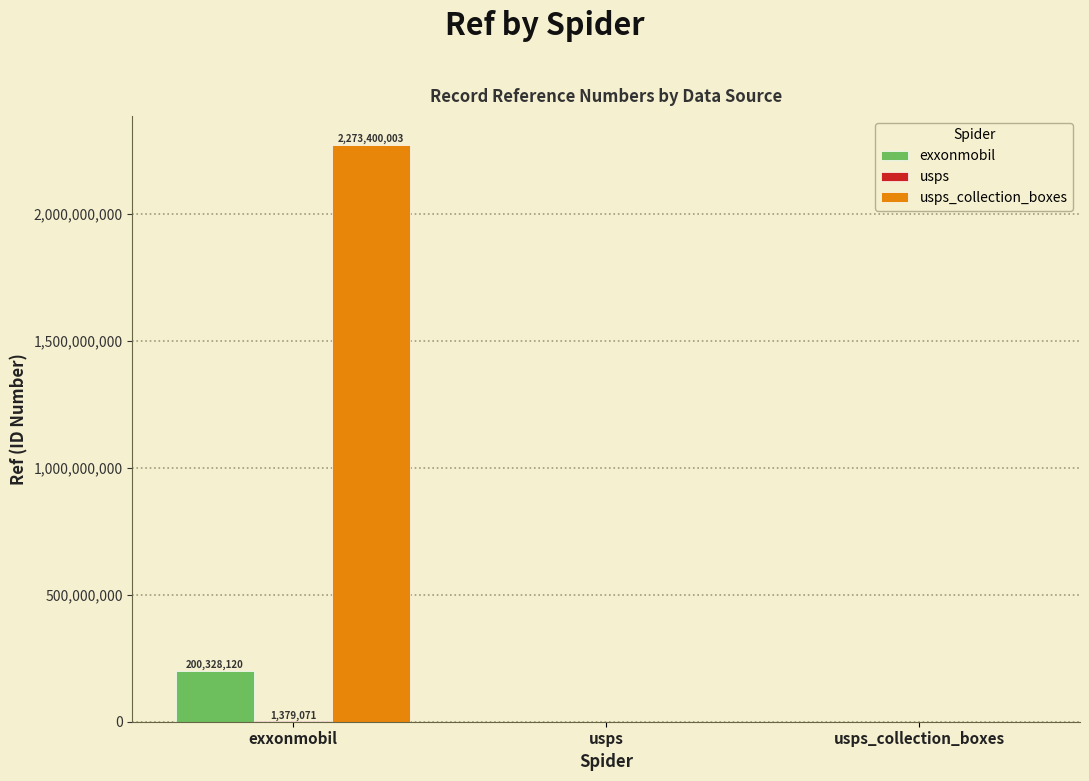

Which series has the widest spread of values?

usps_collection_boxes